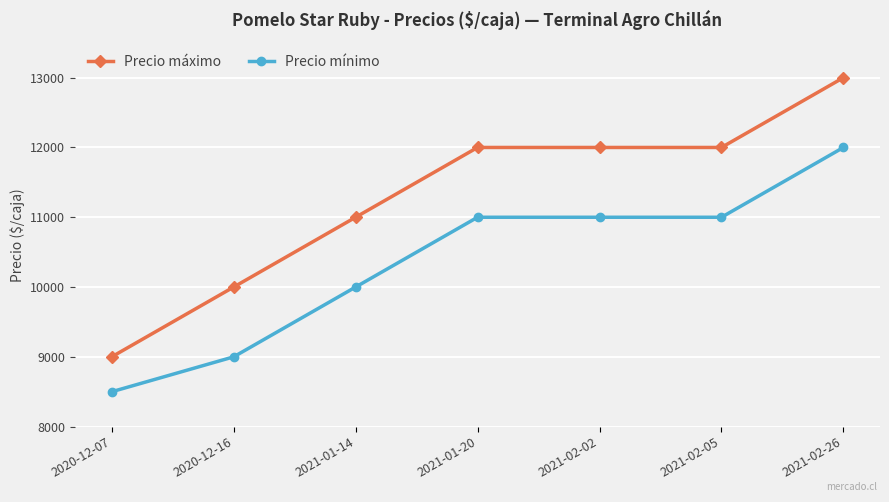

What are all the series names shown in the legend?

Precio máximo, Precio mínimo